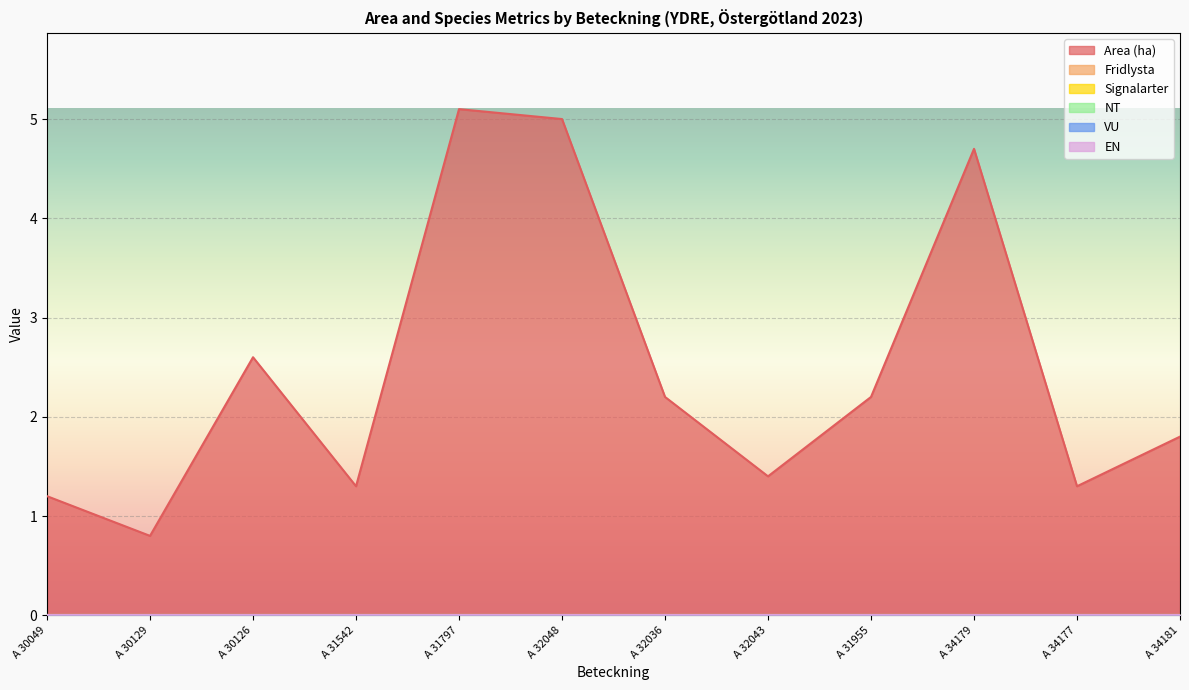

What is the average value of the Area (ha) series?

2.5